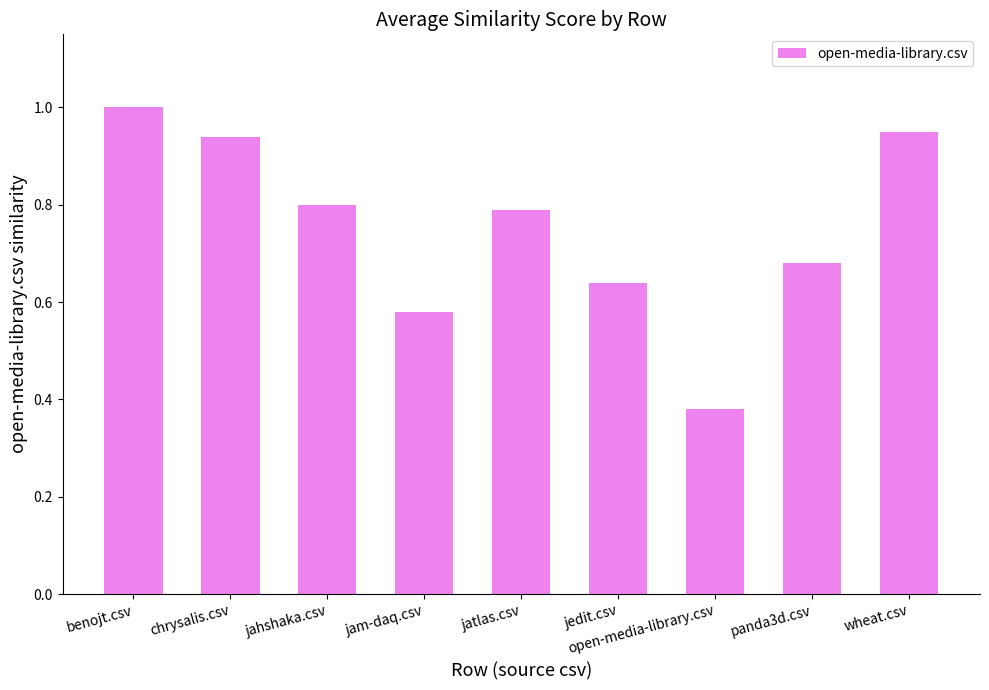

Are the bars horizontal?

No